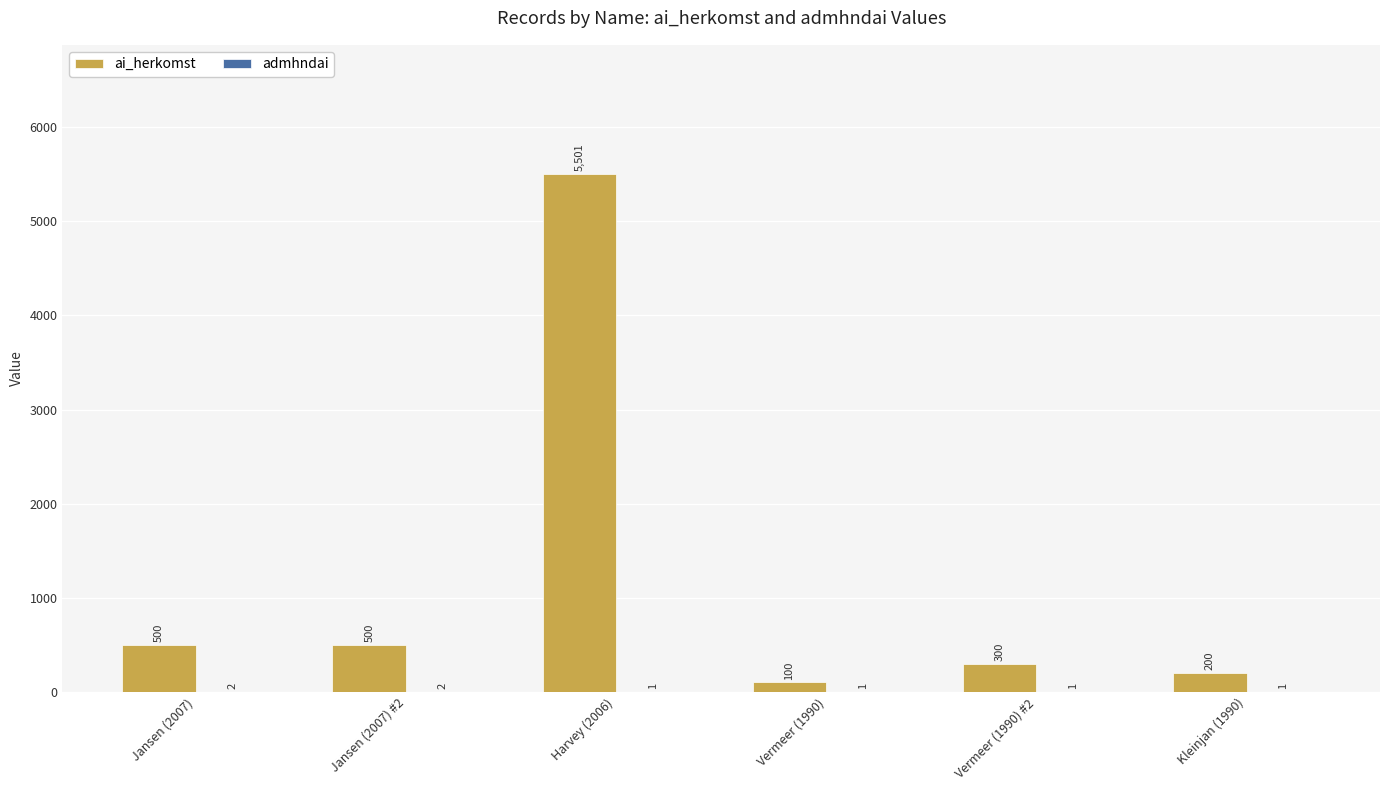

What is the greatest value displayed?

5501